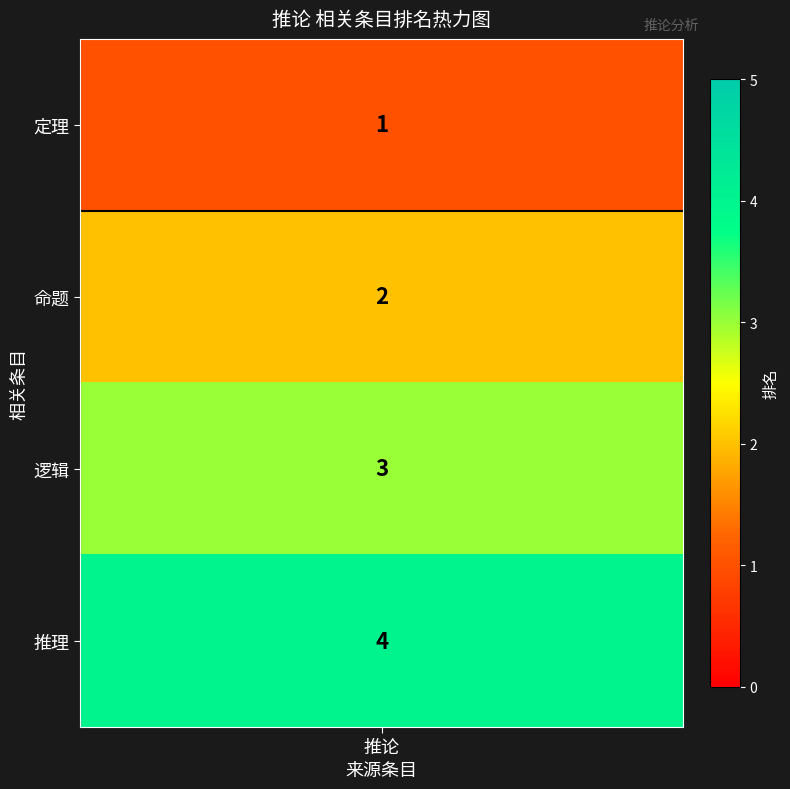

Which has a higher value, 1 or 2?

2